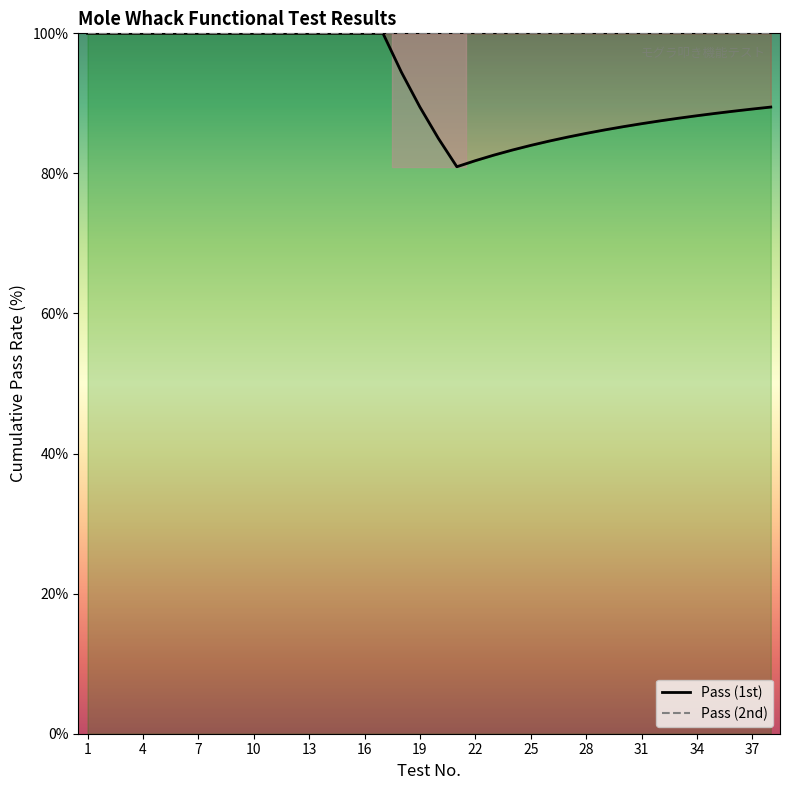

What is the highest value of the Pass (2nd) series?

100.0